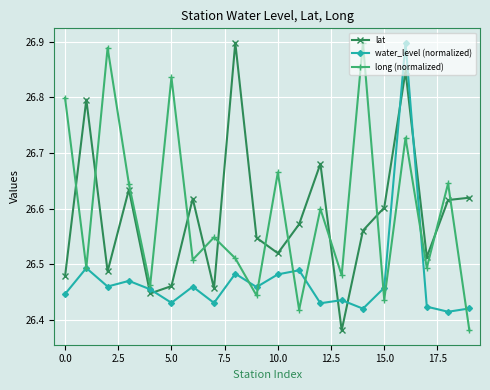

True or false: long (normalized) and lat cross at least once.

True